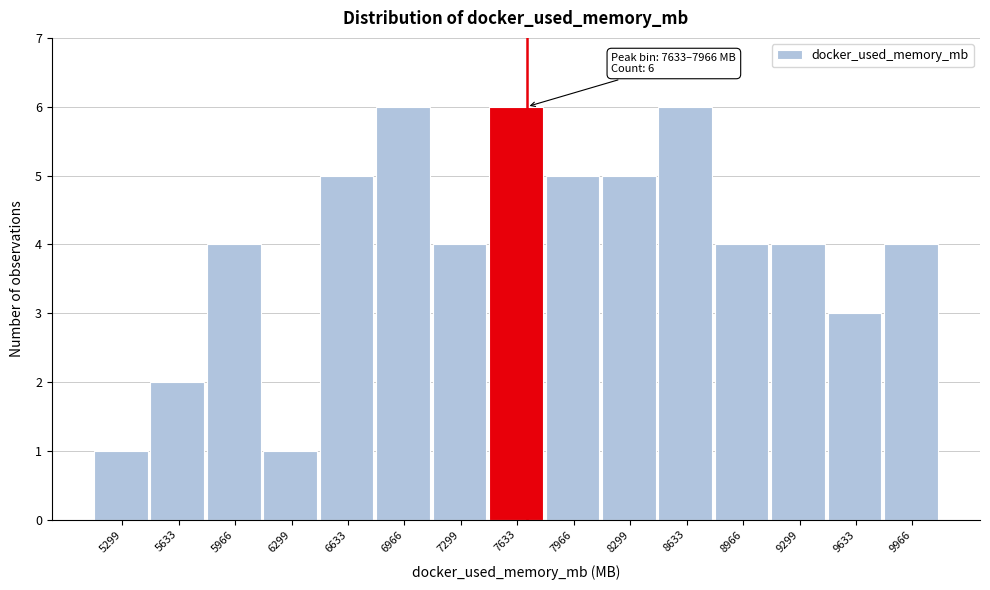

Reading left to right, what are all the values shown in this chart?

1	2	4	1	5	6	4	6	5	5	6	4	4	3	4